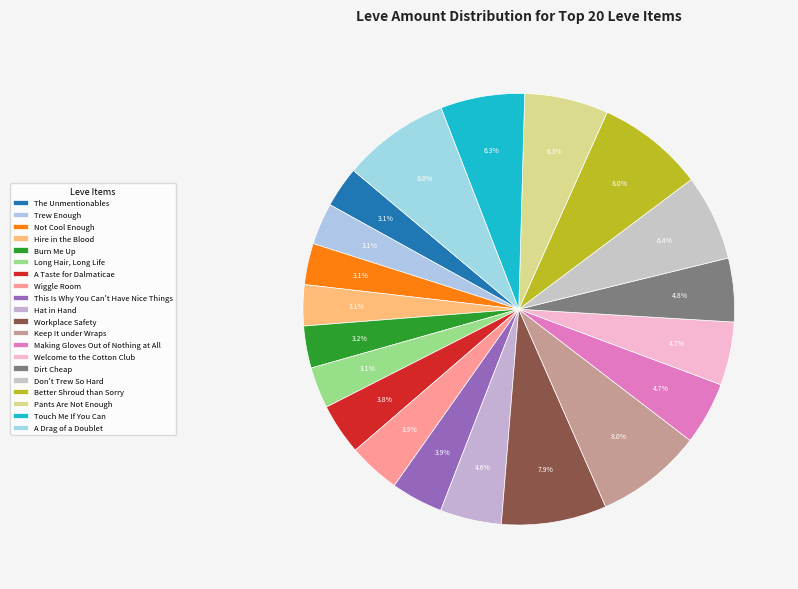

Combined, do This Is Why You Can't Have Nice Things and Keep It under Wraps account for over 50%?

No